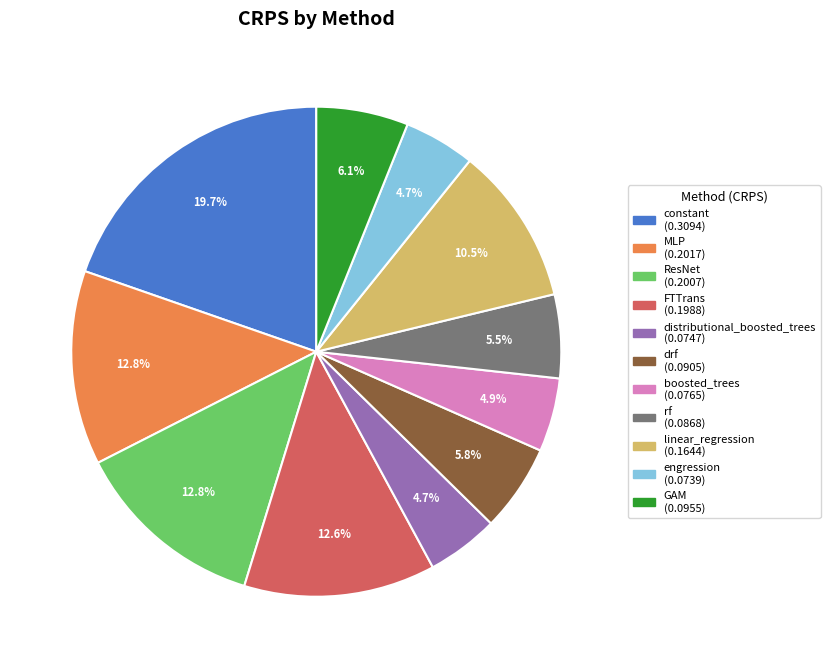

True or false: constant accounts for 20% of the total.

True